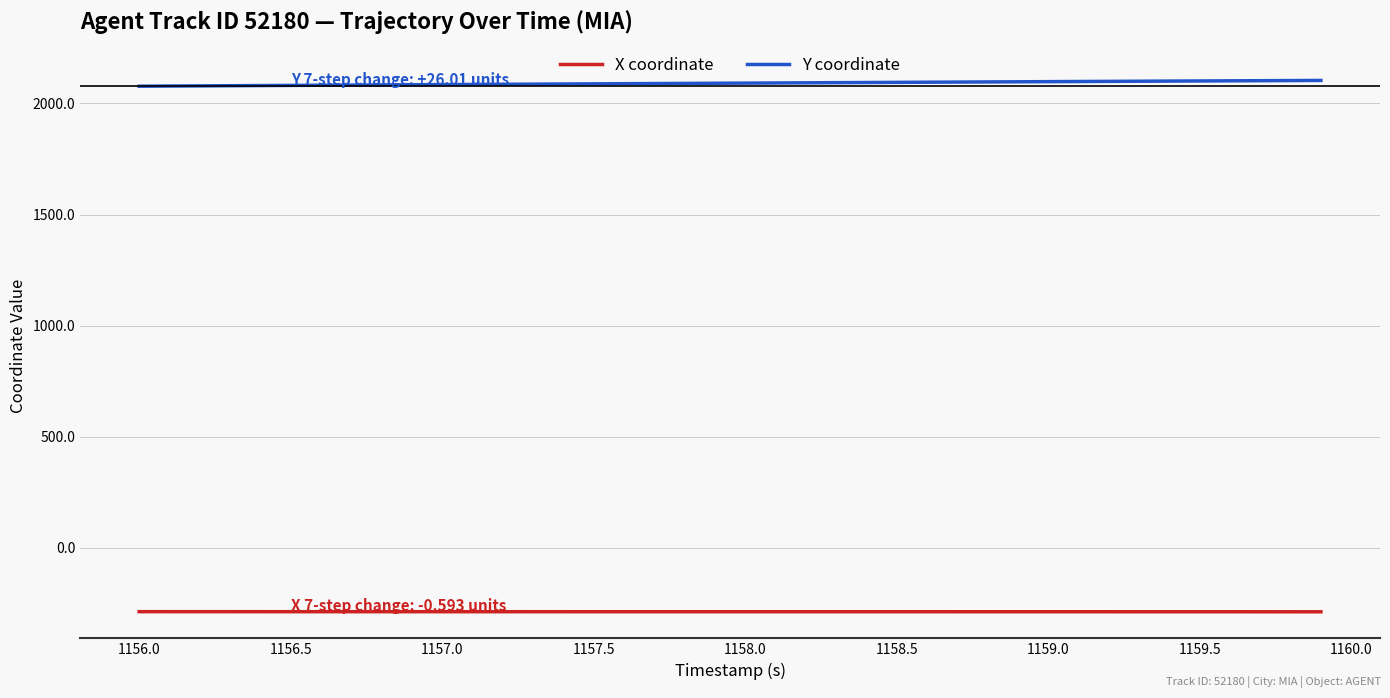

True or false: X coordinate and Y coordinate intersect in this chart.

False